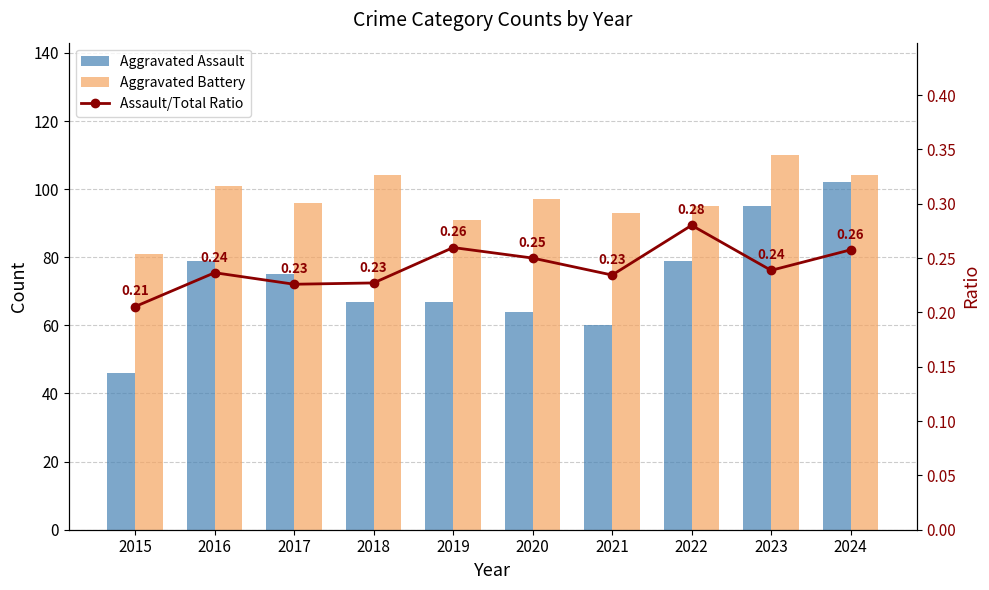

How many data points in Aggravated Assault are above 75?

4